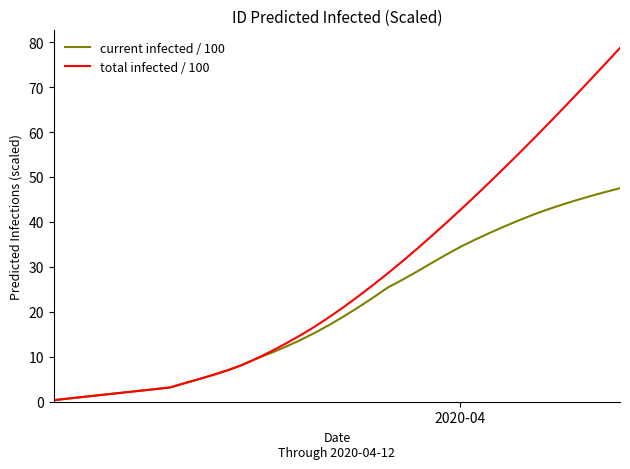

Which series has the widest spread of values?

total infected / 100